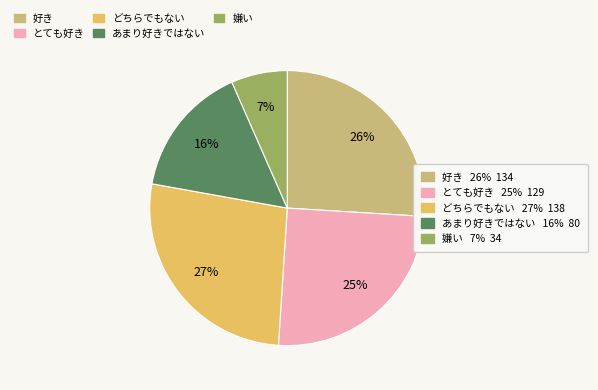

To the nearest percent, what is the average slice percentage?

20%